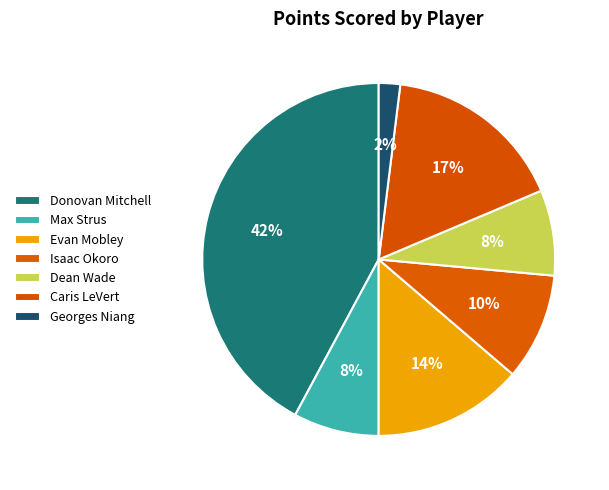

Does Dean Wade account for over 50% of the chart?

No